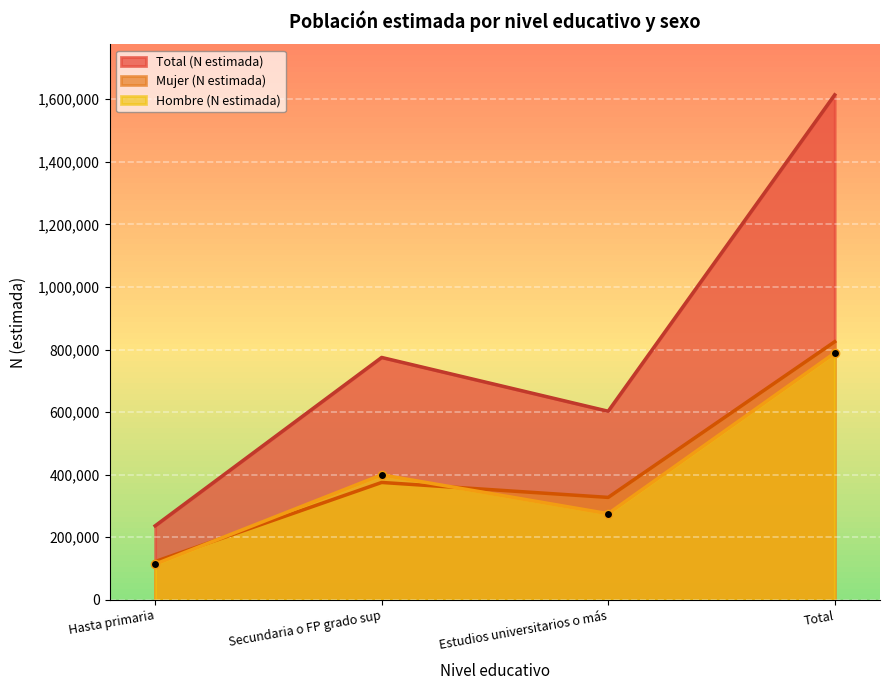

At Secundaria o FP grado sup, list the series in order from largest to smallest.

Total (N estimada), Hombre (N estimada), Mujer (N estimada)